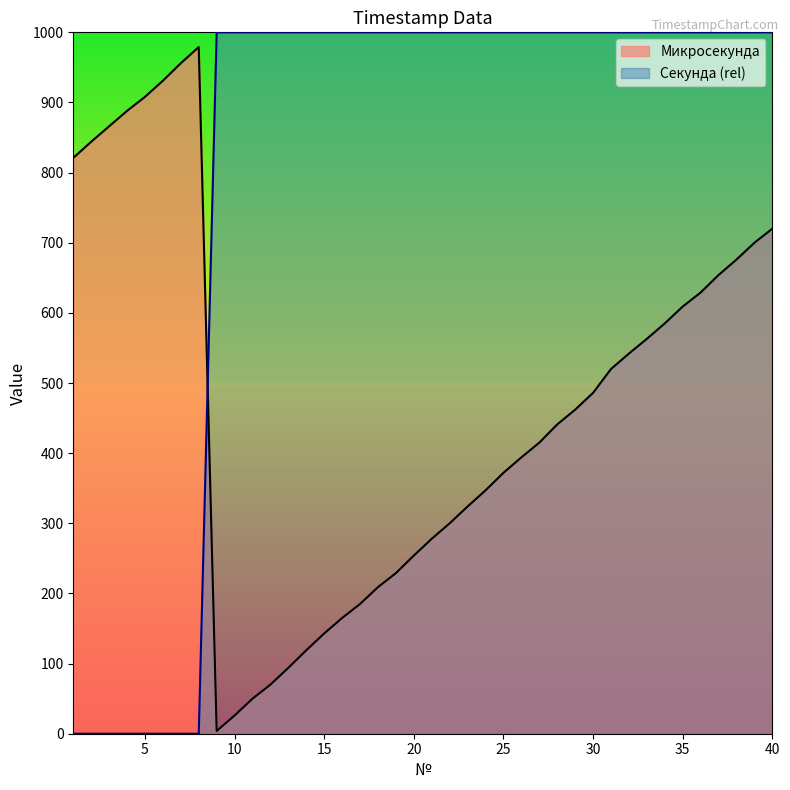

What is the average value of the Микросекунда series?

469